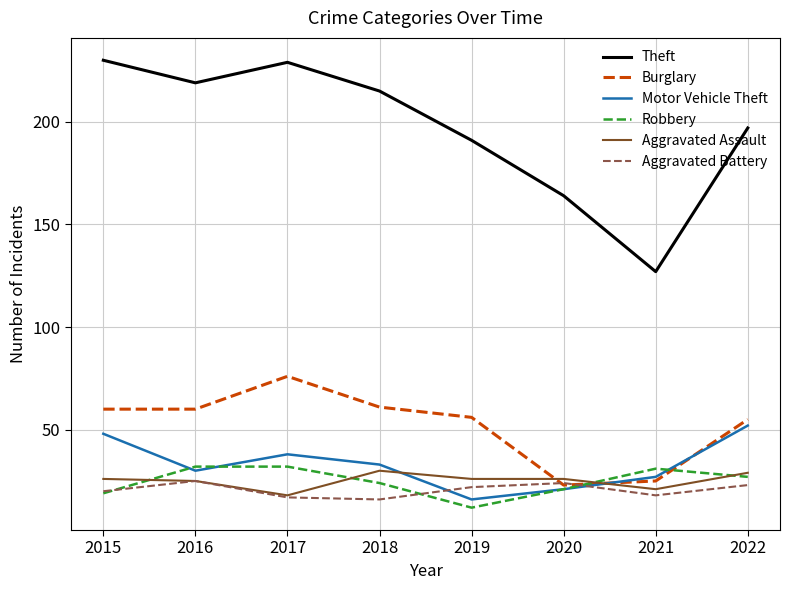

Reading left to right, extract all data points from this chart.

Theft: 2015=230	2016=219	2017=229	2018=215	2019=191	2020=164	2021=127	2022=197
Burglary: 2015=60	2016=60	2017=76	2018=61	2019=56	2020=23	2021=25	2022=55
Motor Vehicle Theft: 2015=48	2016=30	2017=38	2018=33	2019=16	2020=21	2021=27	2022=52
Robbery: 2015=19	2016=32	2017=32	2018=24	2019=12	2020=21	2021=31	2022=27
Aggravated Assault: 2015=26	2016=25	2017=18	2018=30	2019=26	2020=26	2021=21	2022=29
Aggravated Battery: 2015=20	2016=25	2017=17	2018=16	2019=22	2020=24	2021=18	2022=23